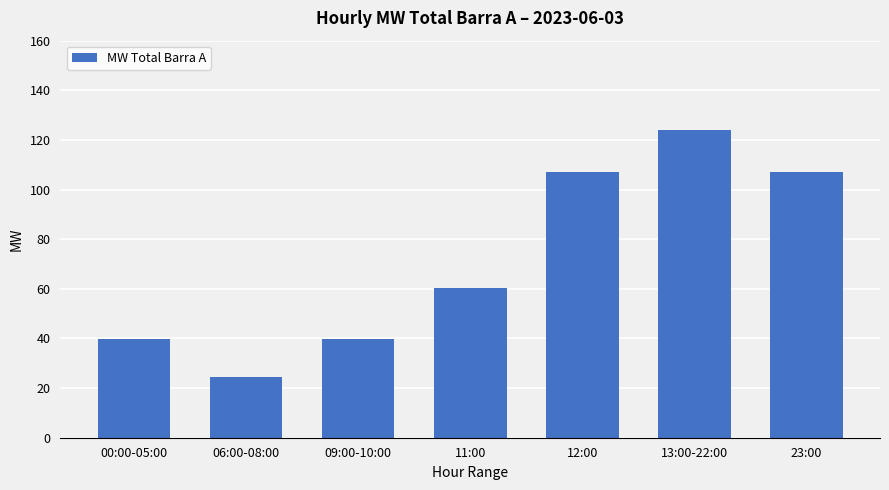

What is the average value?

71.8